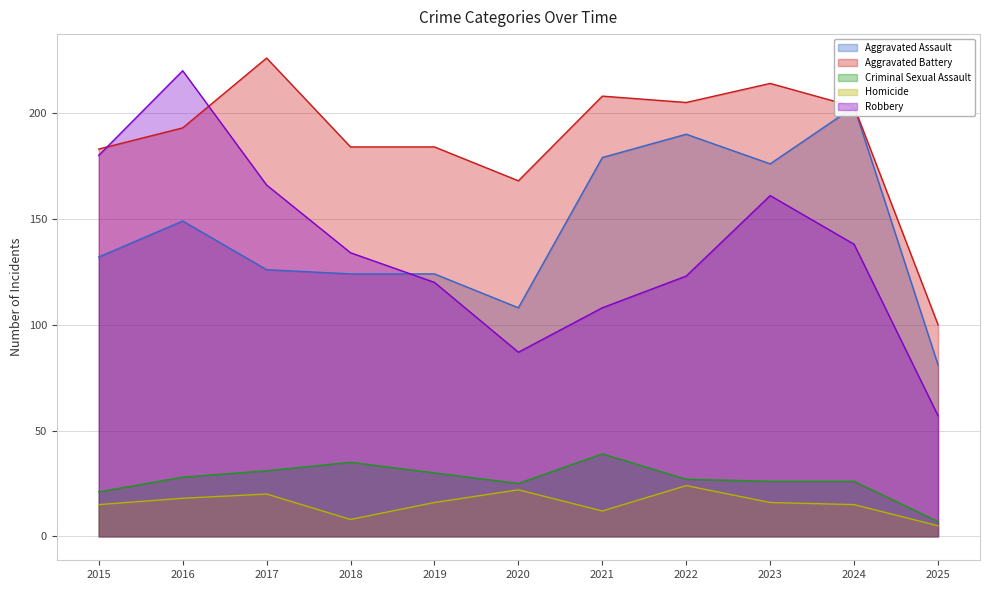

Reading left to right, list all the values displayed in this chart.

Aggravated Assault: 2015=132	2016=149	2017=126	2018=124	2019=124	2020=108	2021=179	2022=190	2023=176	2024=203	2025=81
Aggravated Battery: 2015=183	2016=193	2017=226	2018=184	2019=184	2020=168	2021=208	2022=205	2023=214	2024=203	2025=100
Criminal Sexual Assault: 2015=21	2016=28	2017=31	2018=35	2019=30	2020=25	2021=39	2022=27	2023=26	2024=26	2025=7
Homicide: 2015=15	2016=18	2017=20	2018=8	2019=16	2020=22	2021=12	2022=24	2023=16	2024=15	2025=5
Robbery: 2015=180	2016=220	2017=166	2018=134	2019=120	2020=87	2021=108	2022=123	2023=161	2024=138	2025=57